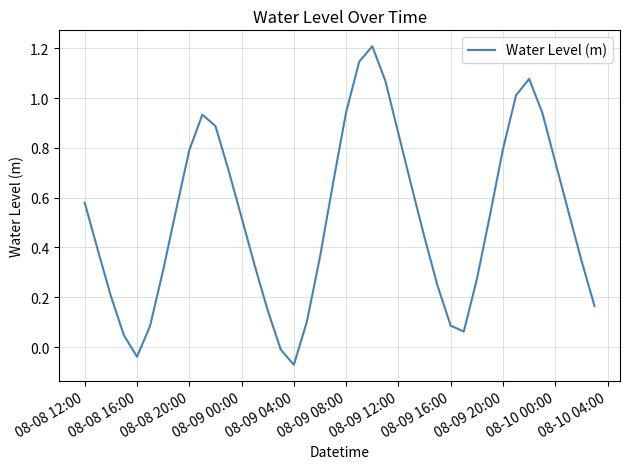

What is the difference between the second highest and minimum values?

1.2